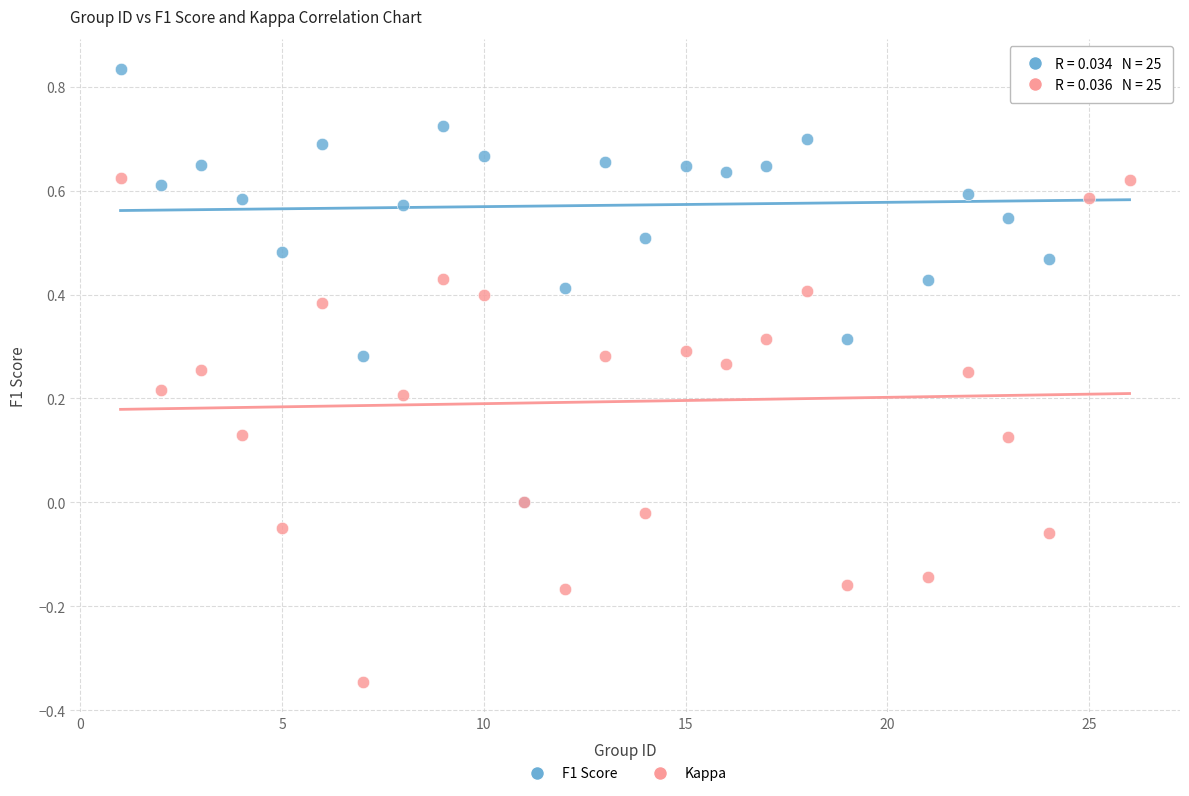

What are all the series names shown in the legend?

F1 Score, Kappa